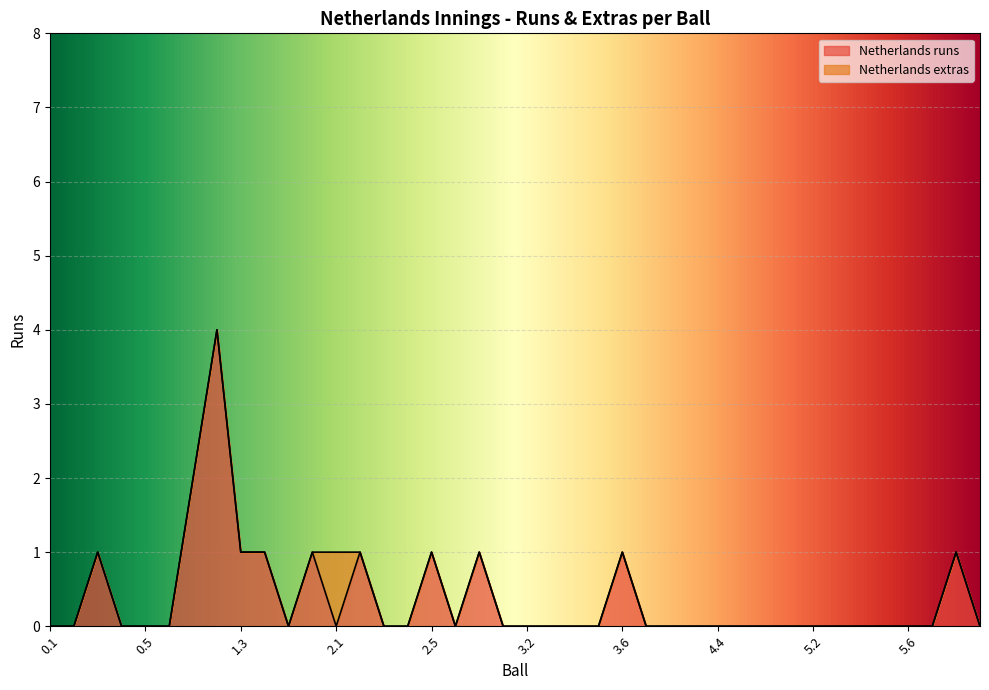

Between 0.2 and 1.2, which is larger?

1.2